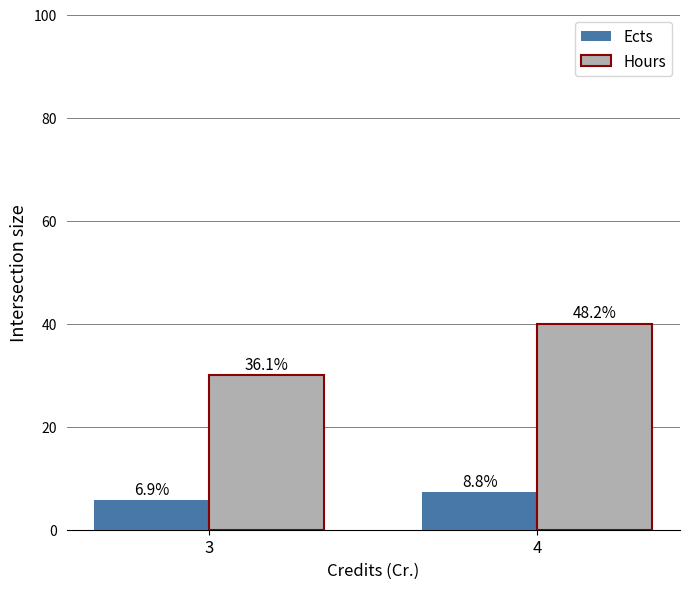

Which series has the widest spread of values?

Hours